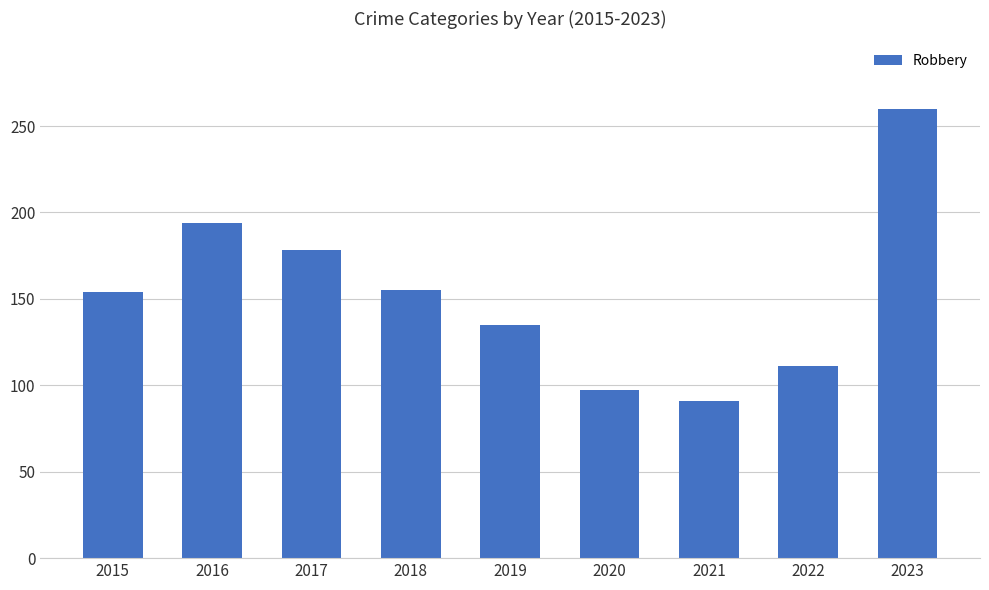

True or false: the data shows 91 at 2021.

True